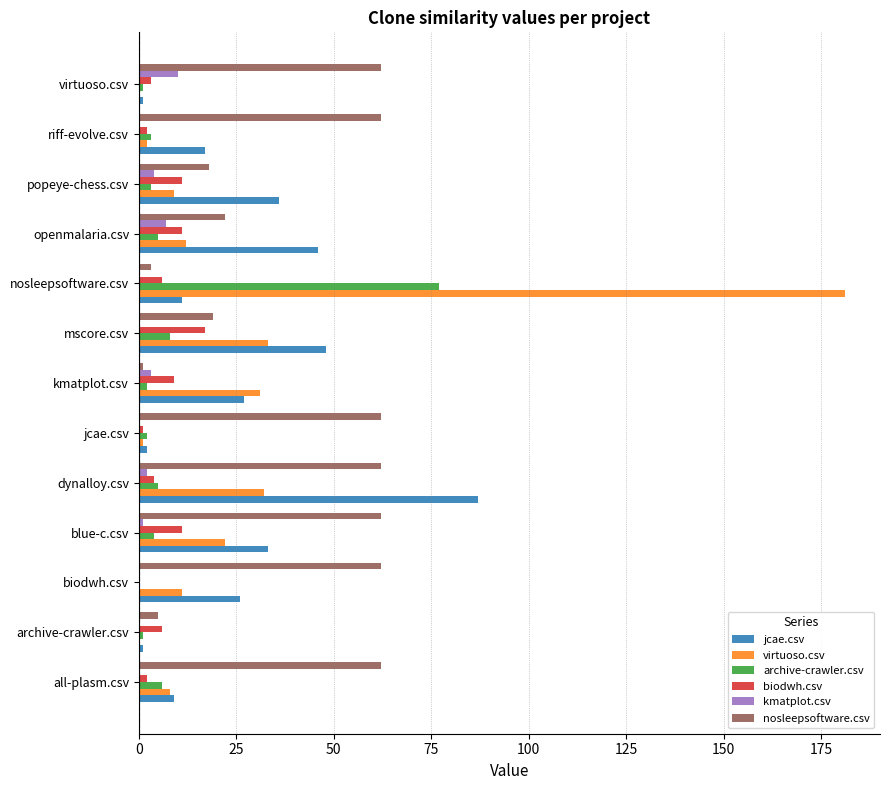

Which series has the largest total across all categories?

nosleepsoftware.csv